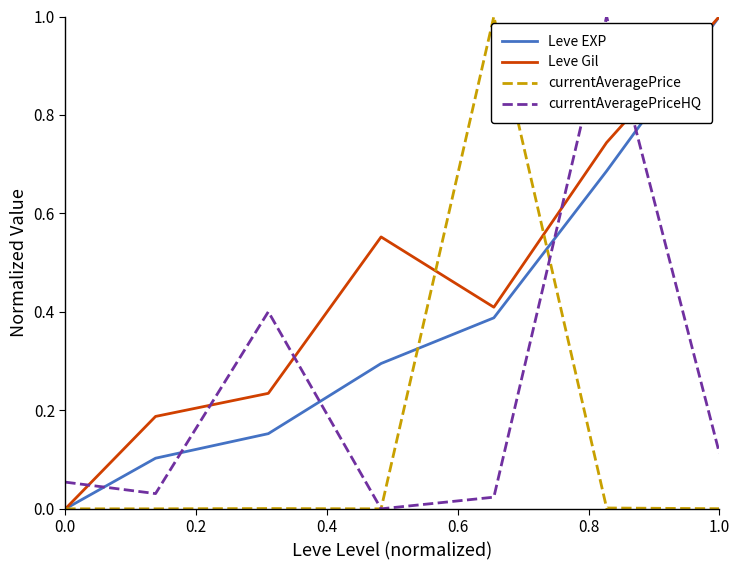

What is the sum of all Leve EXP values?

2.6